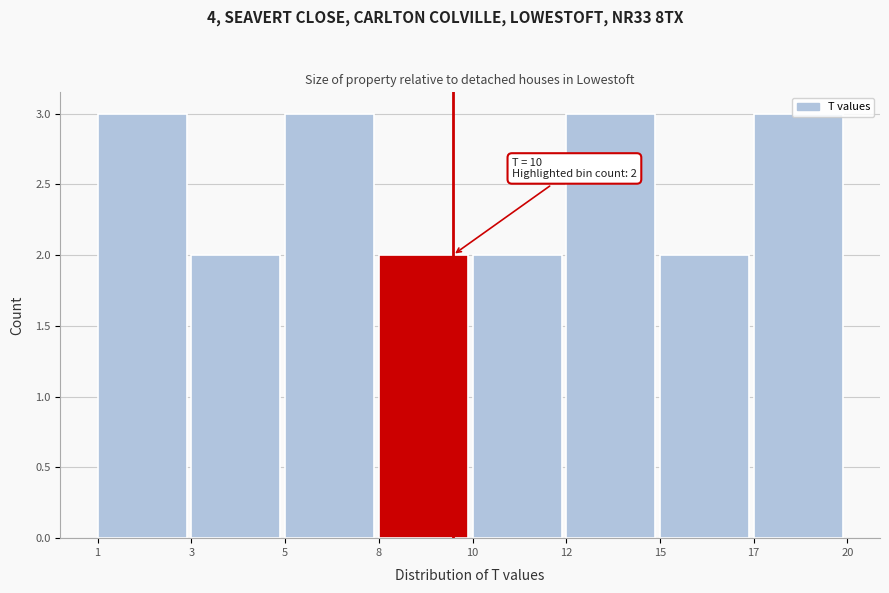

Approximately how many times larger is the value at 12 compared to 17?

1.0